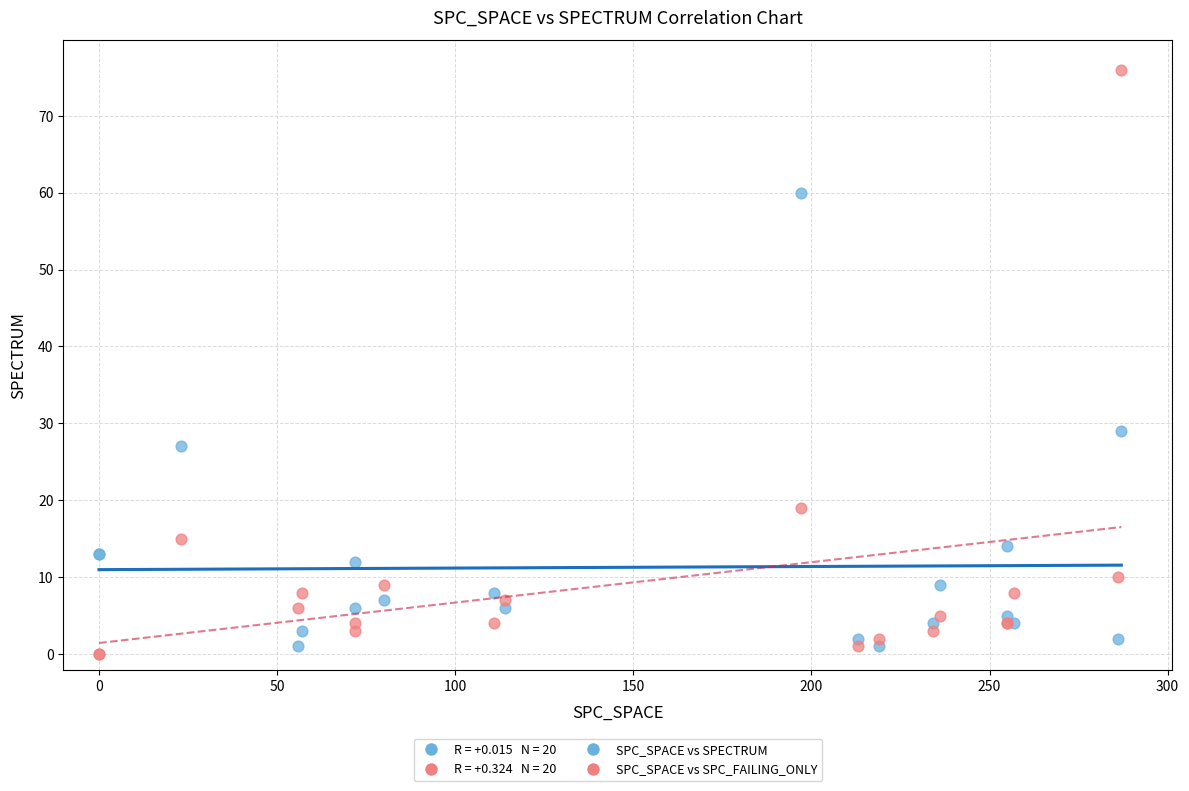

Across all series, what Y value is closest to 38?

29